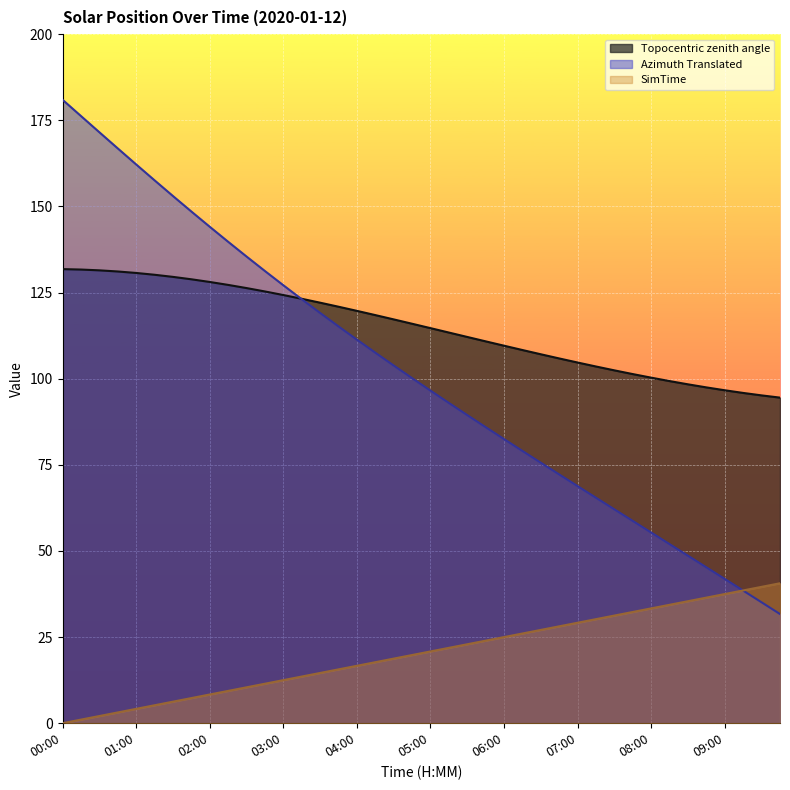

Where do Azimuth Translated and Topocentric zenith angle first cross each other?

03:00 and 03:15